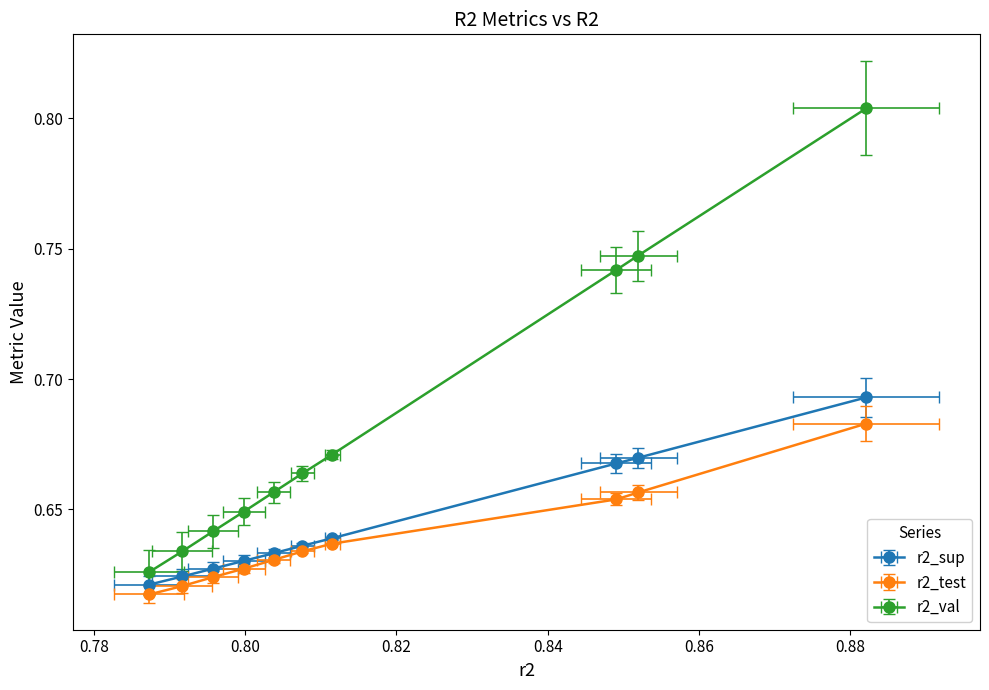

What is the difference between the maximum and second lowest values in the r2_val series?

0.2